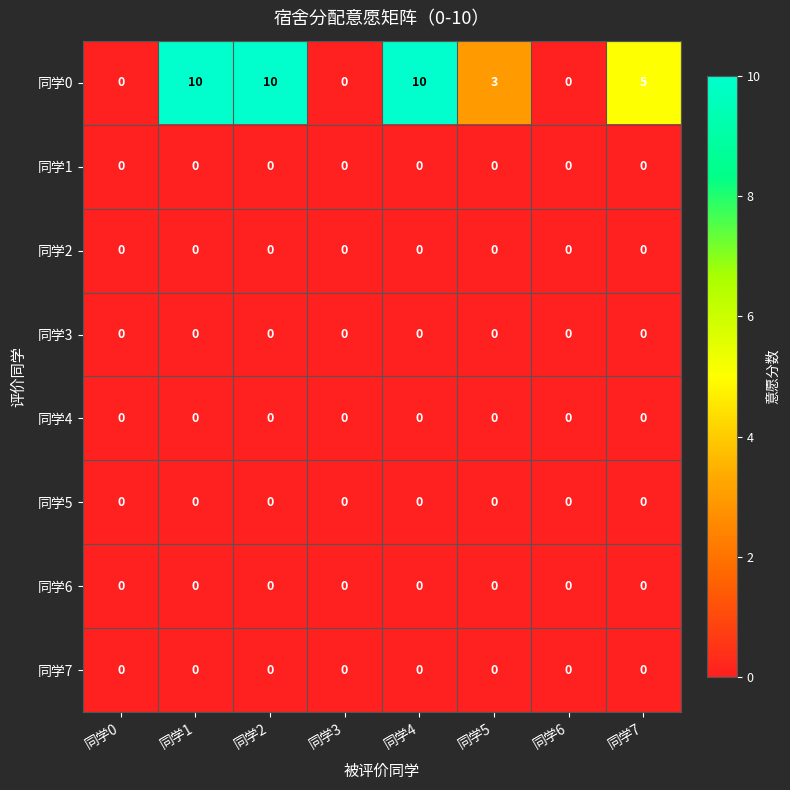

Which series has the widest spread of values?

同学0